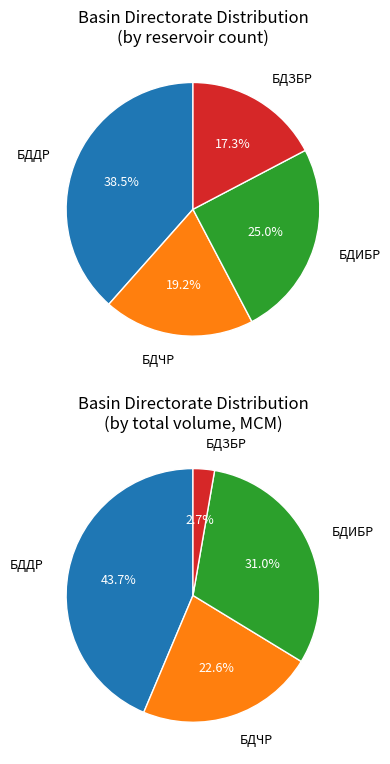

Does БДИБР represent more than half of the total?

No